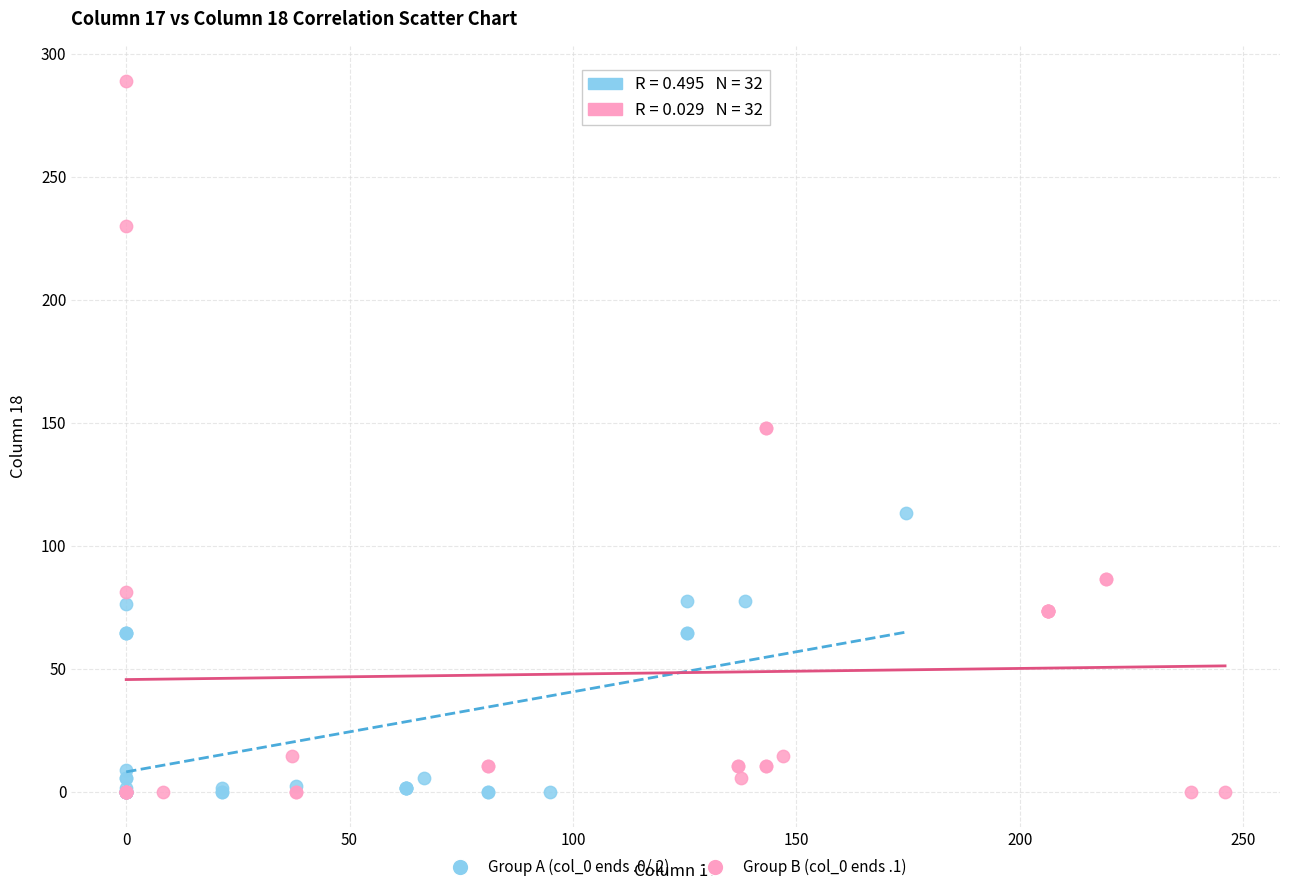

Which series reaches the maximum Y coordinate?

Group B (col_0 ends .1)